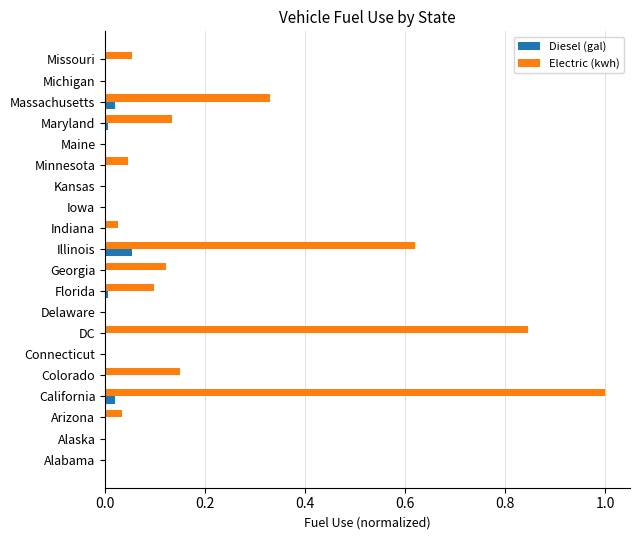

What is the sum of all Electric (kwh) values?

3.5